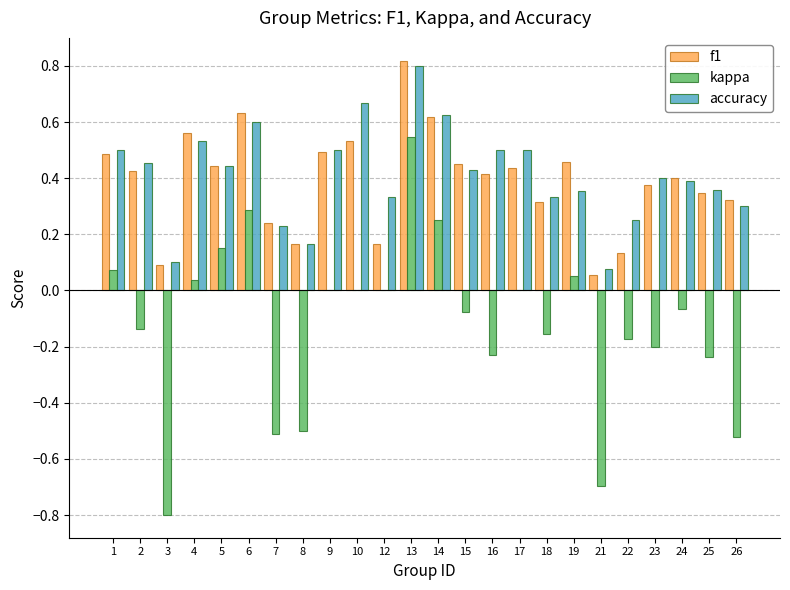

Where does the kappa series first go above 0?

1